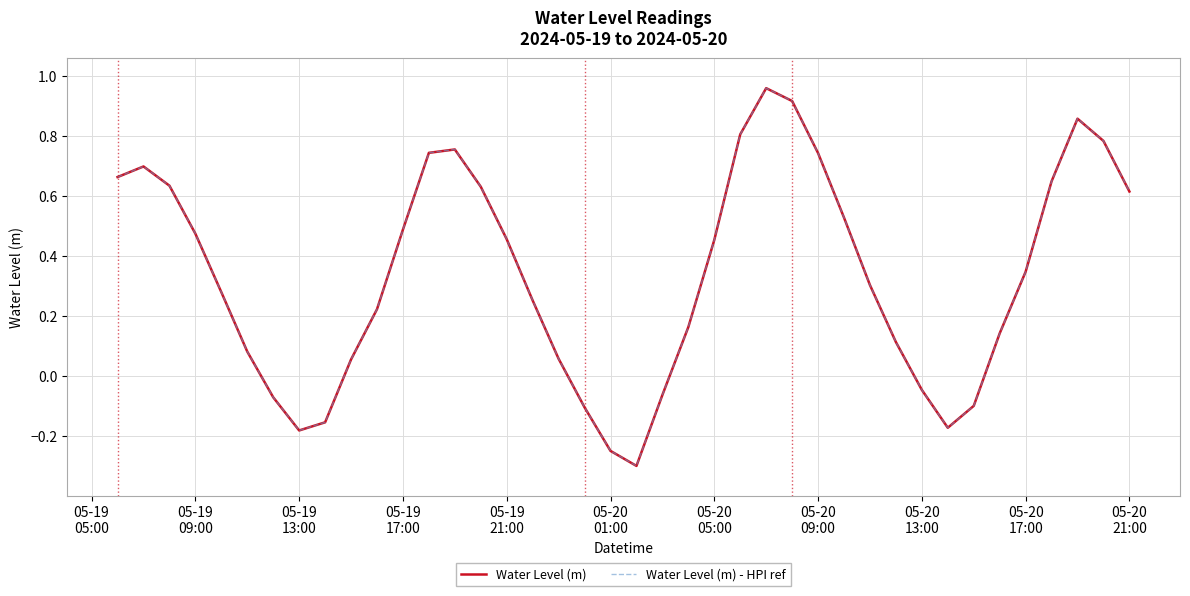

Does the chart display data point markers on the line(s)?

No